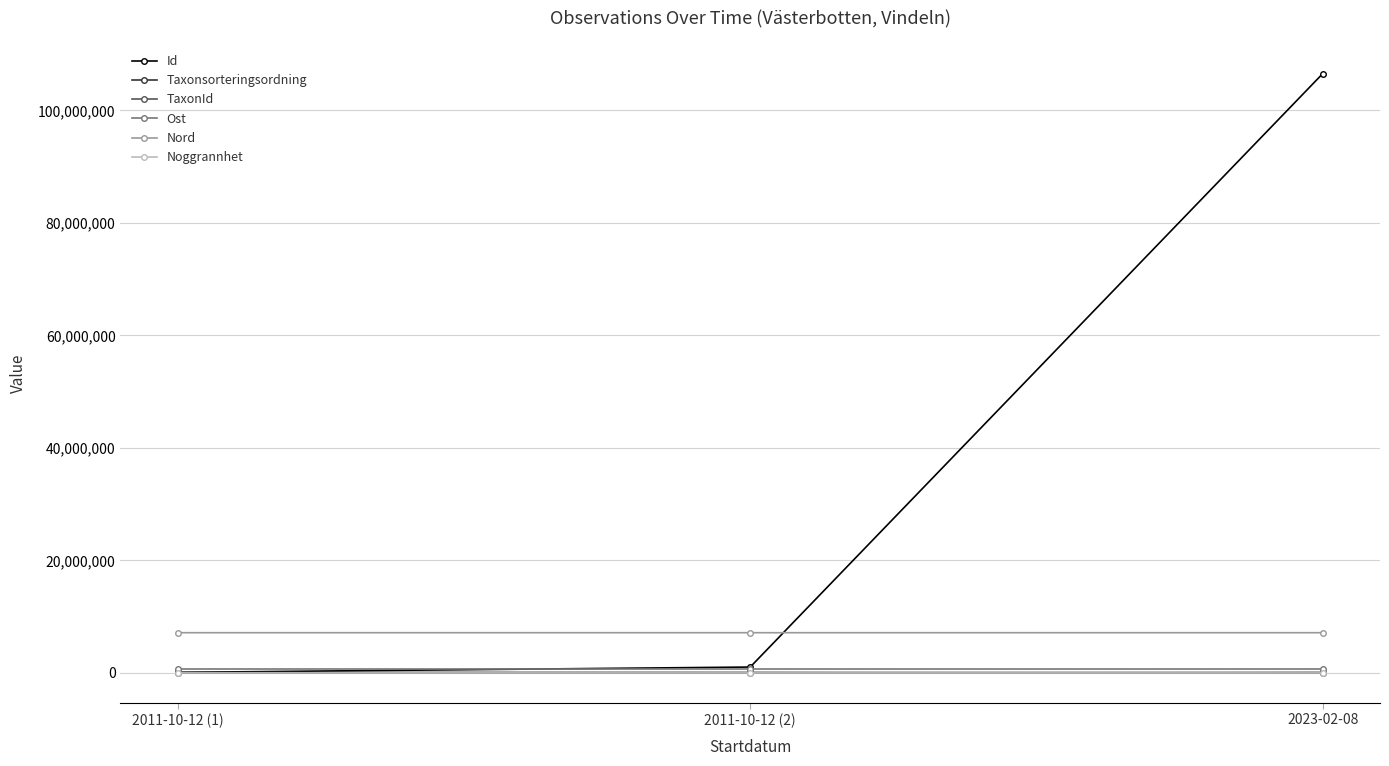

What is the sum of the Ost values at 2011-10-12 (1) and 2011-10-12 (2)?

1401290.8